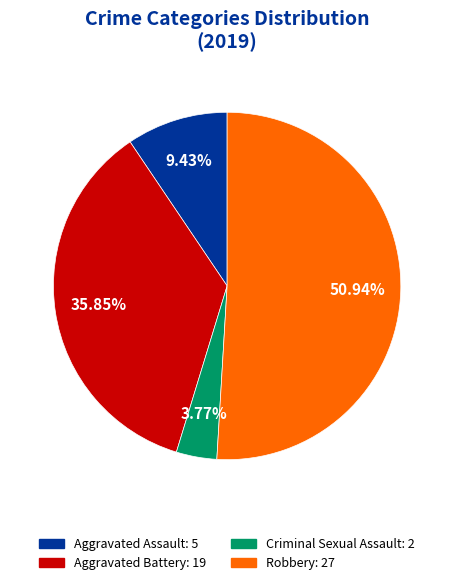

How many segments does this pie chart have?

4